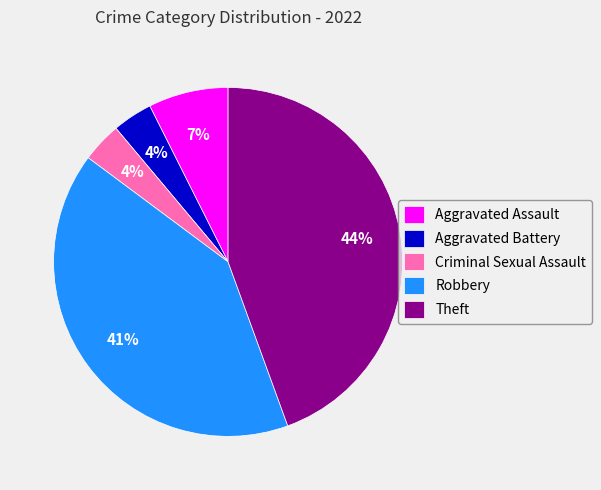

Is there any slice that represents more than half of the pie?

No